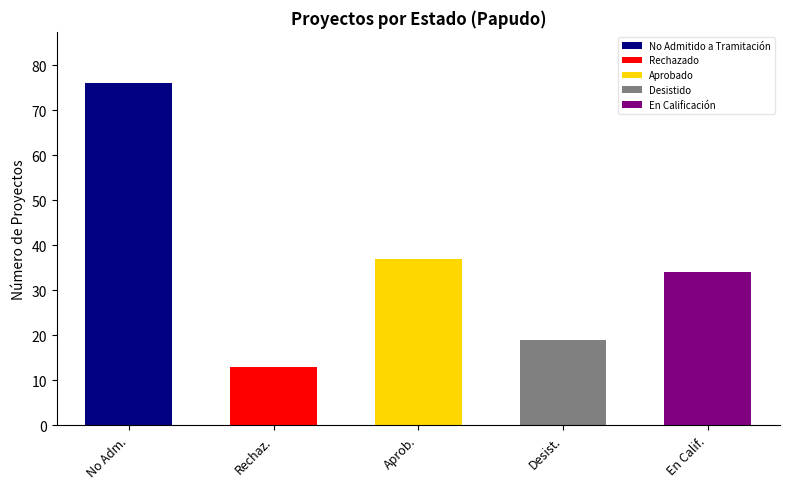

What is the label of the 5th bar from the right?

No Admitido a Tramitación